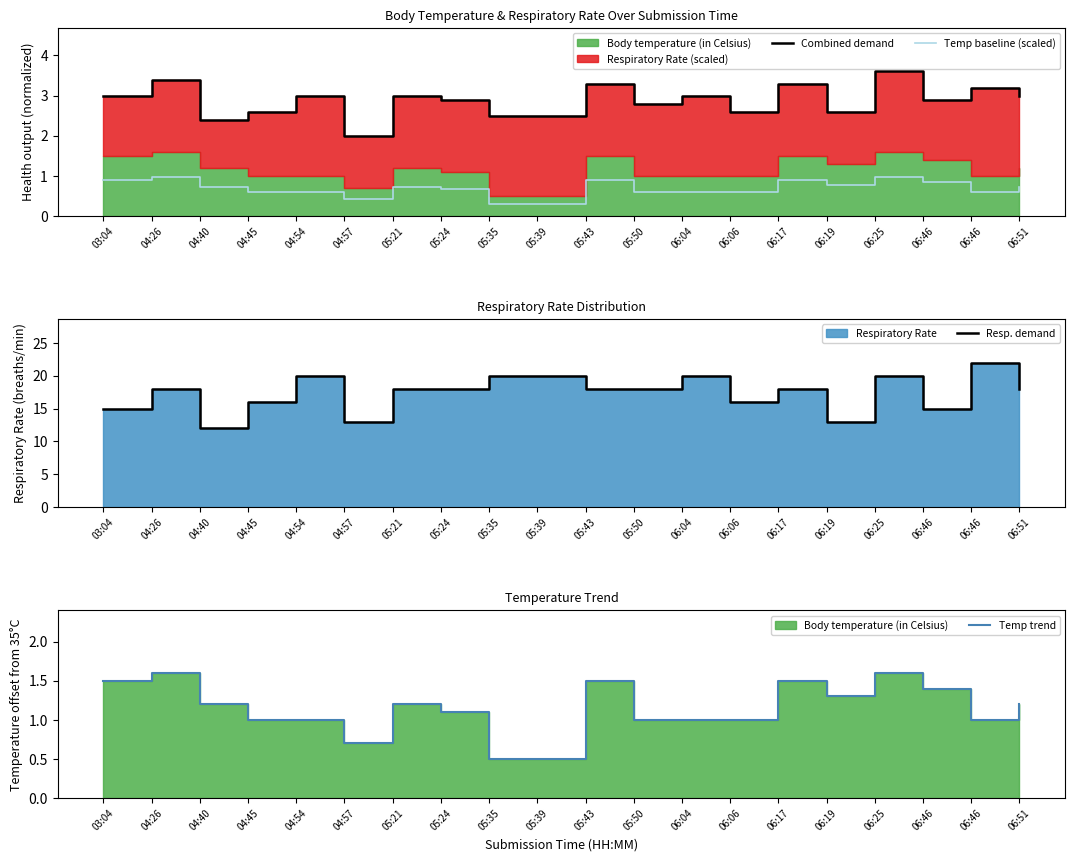

Between 04:45 and 05:39, which series saw the biggest shift?

Resp. demand